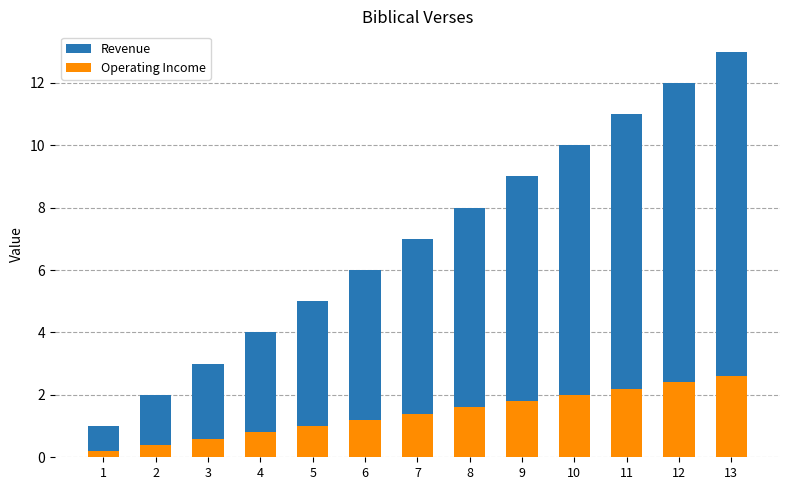

How many groups of bars are there?

13